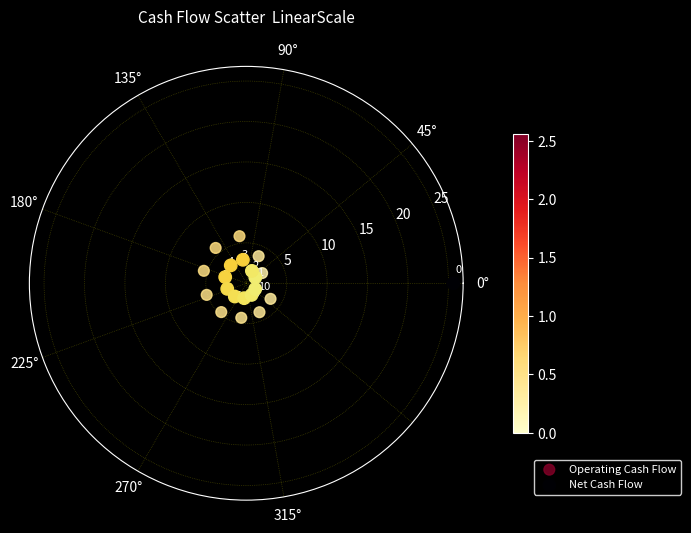

Which series contains the lowest Y value?

Net Cash Flow